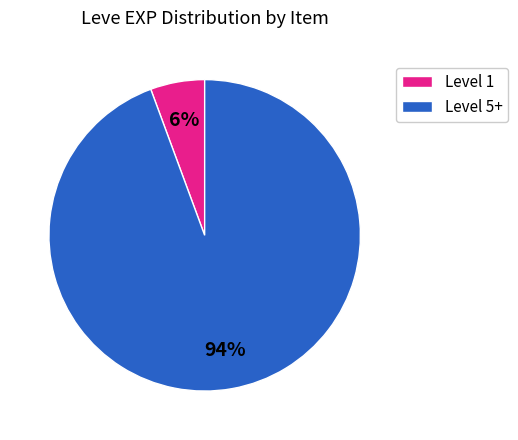

How many slices are in this pie chart?

2